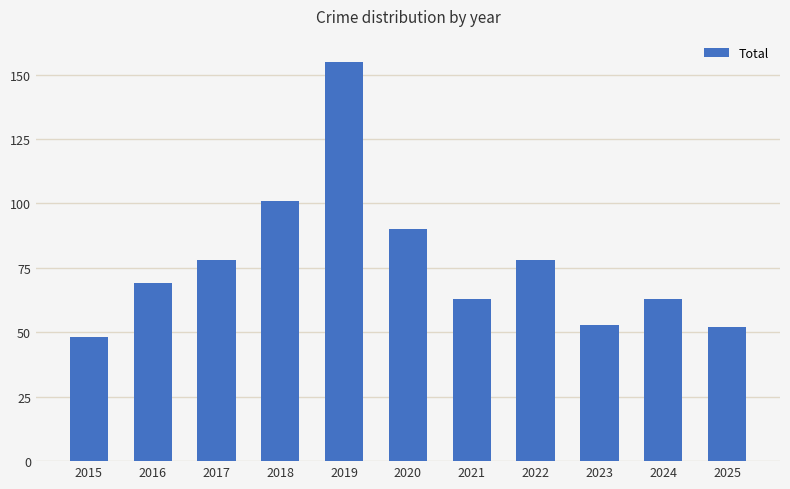

Which label corresponds to the largest value in the chart?

2019